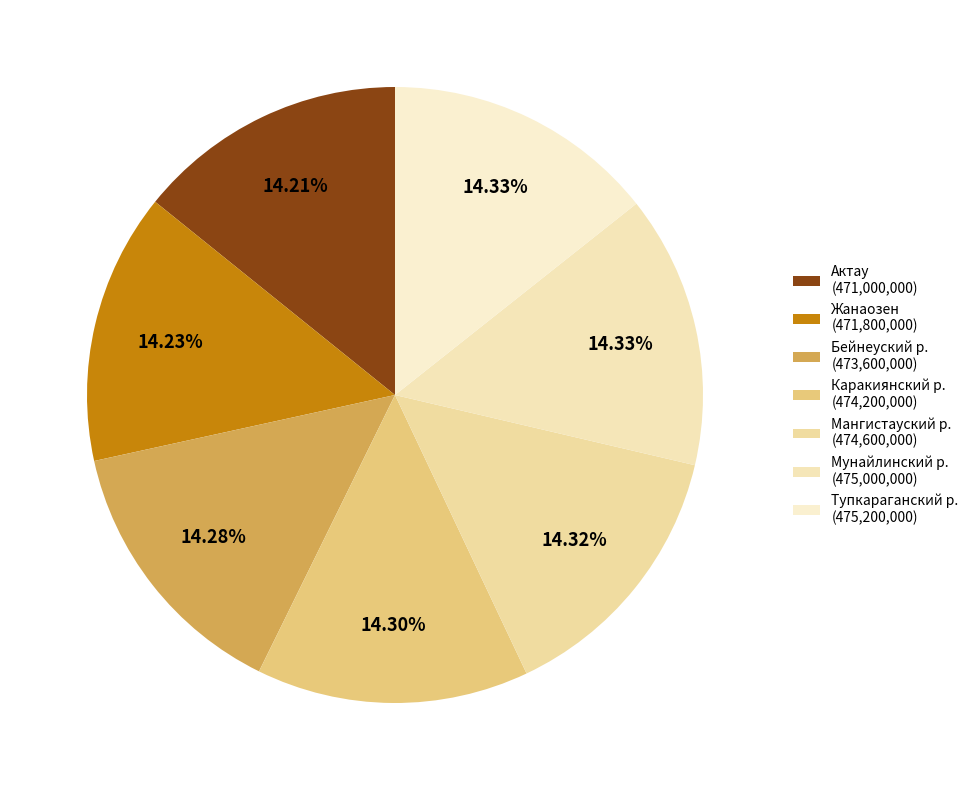

Does any single category account for the majority?

No